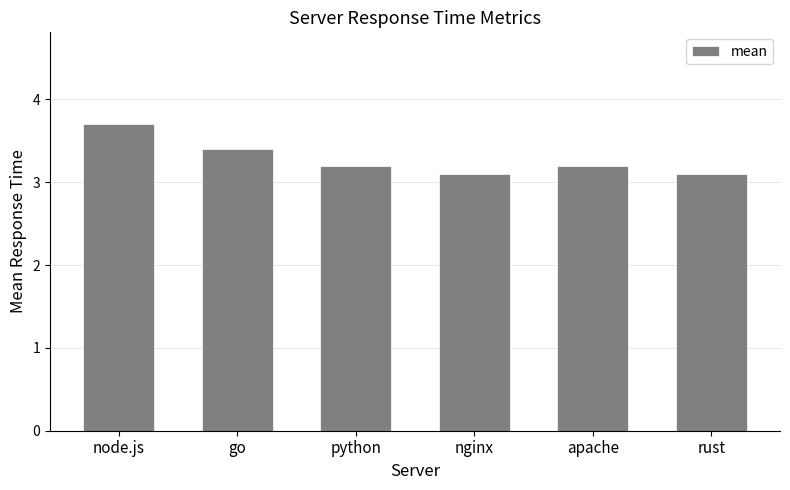

What is the maximum value shown in the chart?

3.7